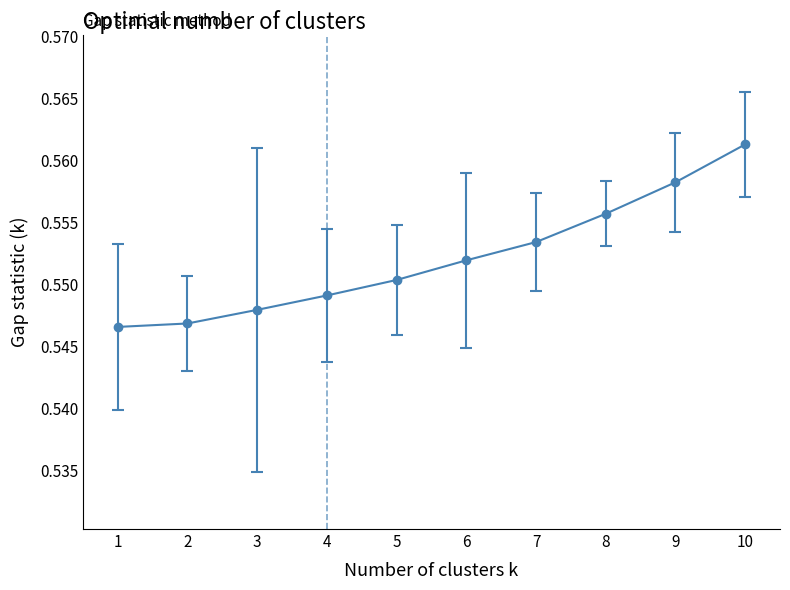

Which category has the highest value across all series?

10